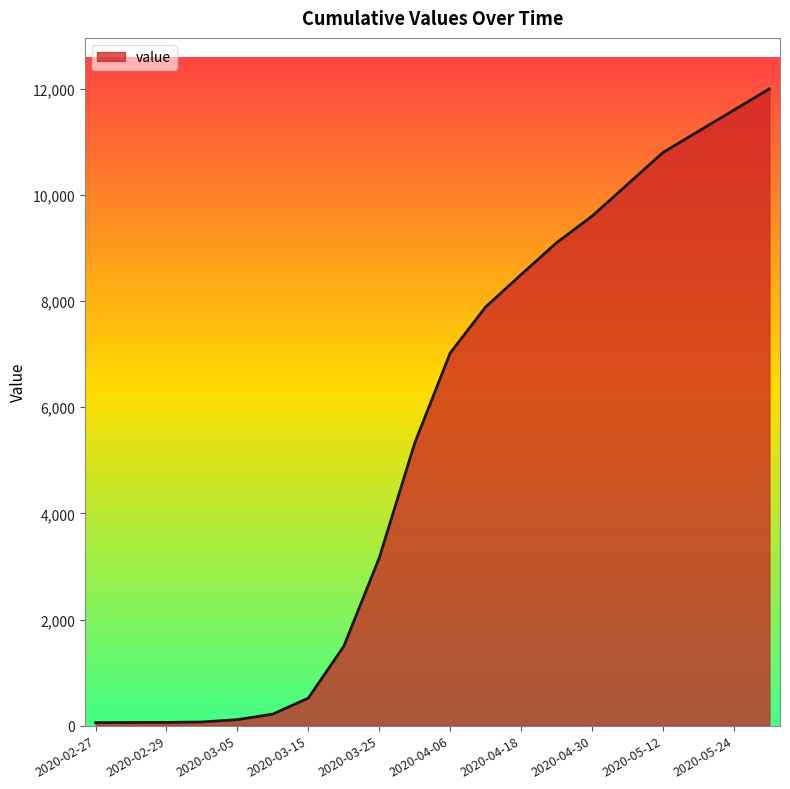

What is the greatest value displayed?

12000